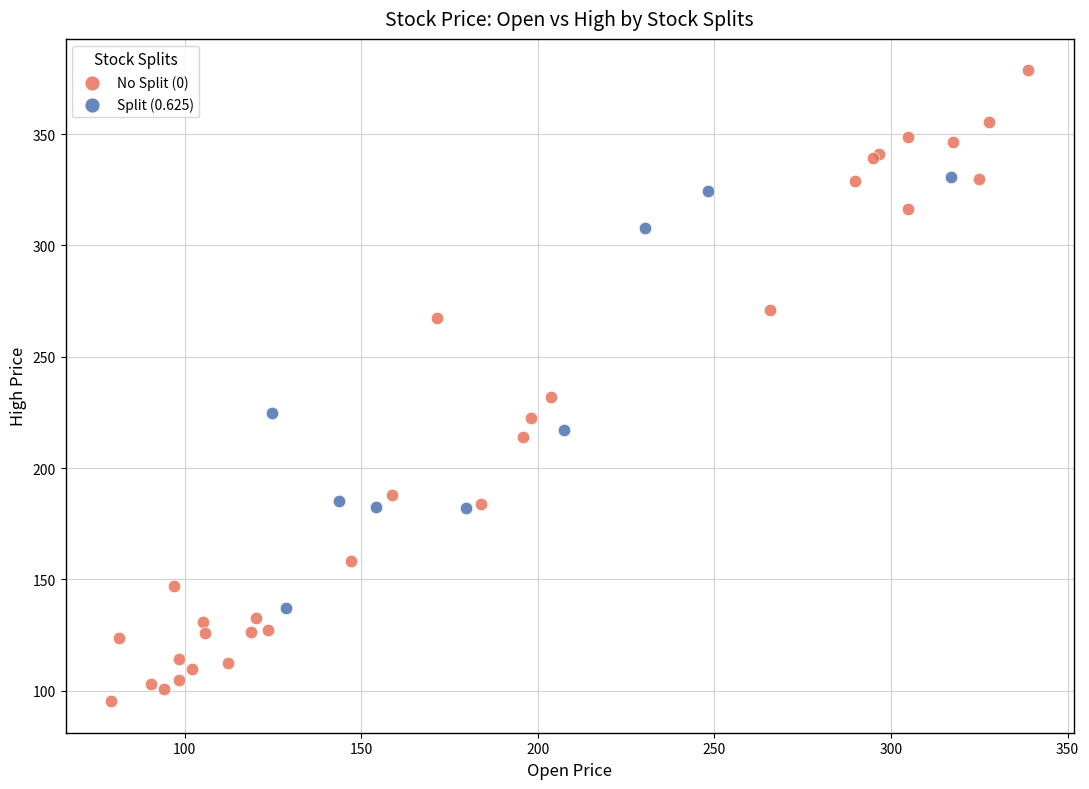

Which series reaches the minimum Y coordinate?

No Split (0)